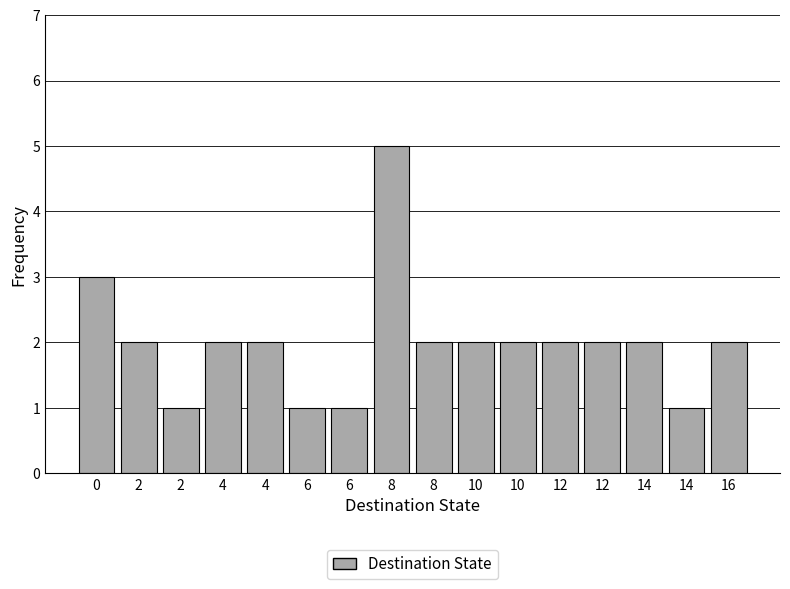

Are the bars horizontal?

No